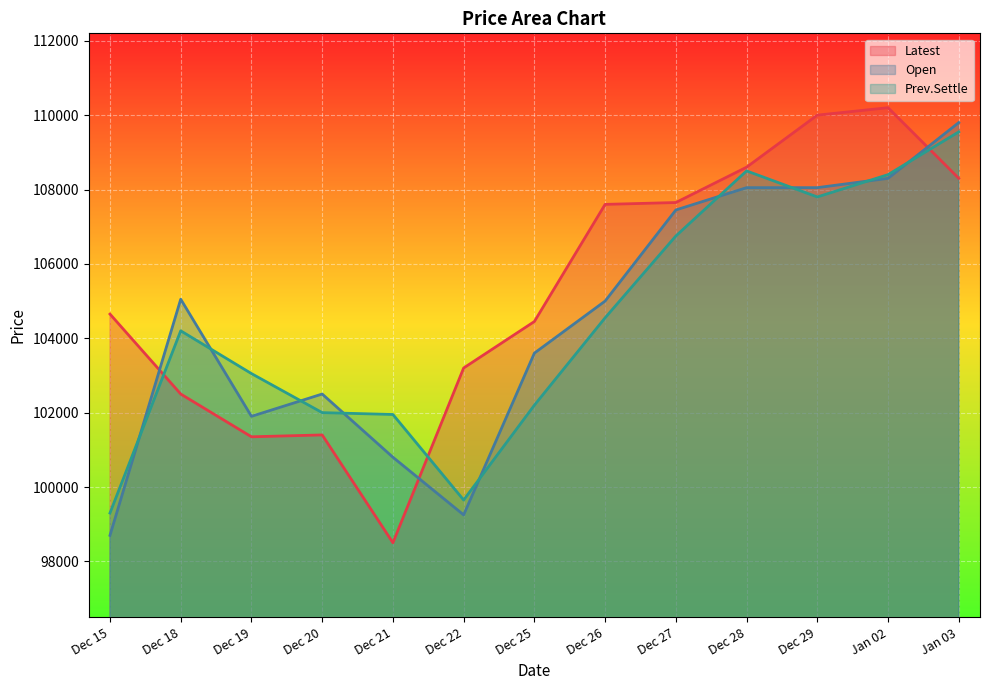

What is the average value of the Open series?

104496